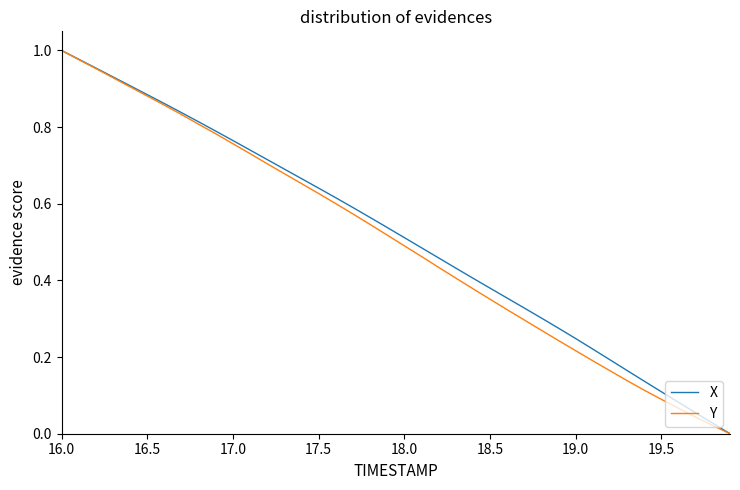

How many positive values does the X series have?

39